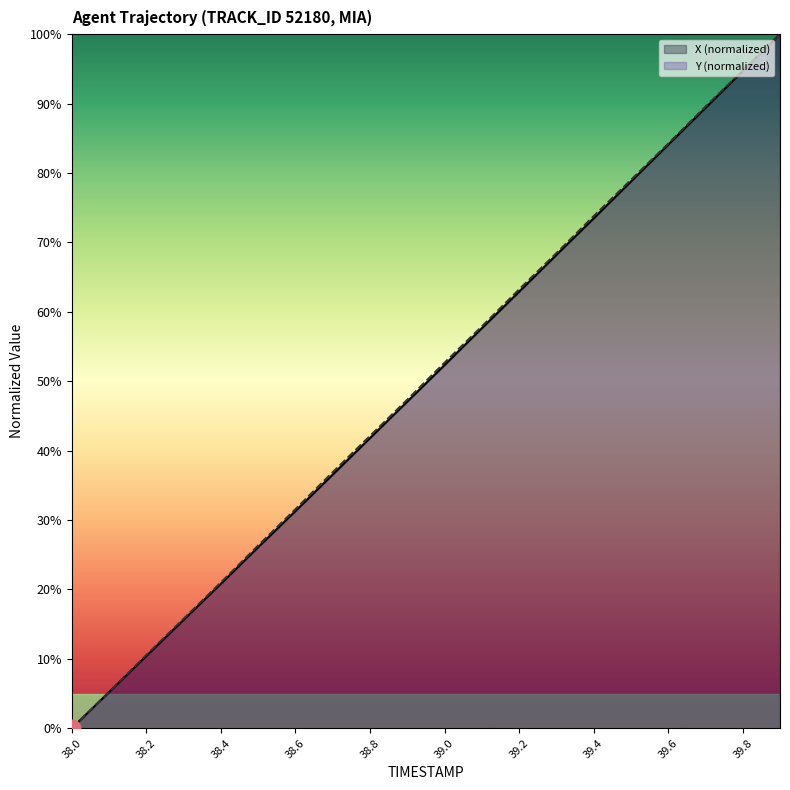

What is the value of the Y point at the 11th from the left?

52.7